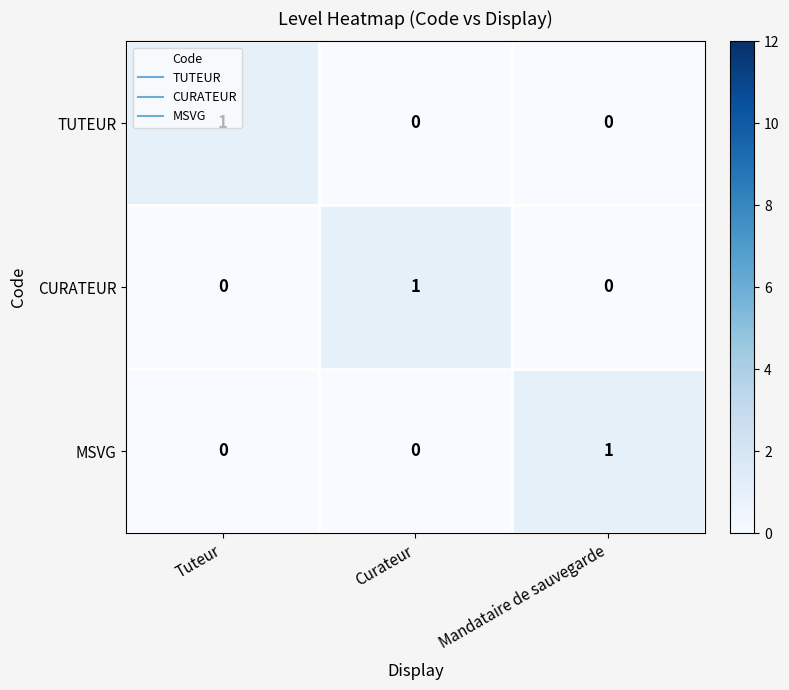

How many MSVG values are between 0 and 1?

3